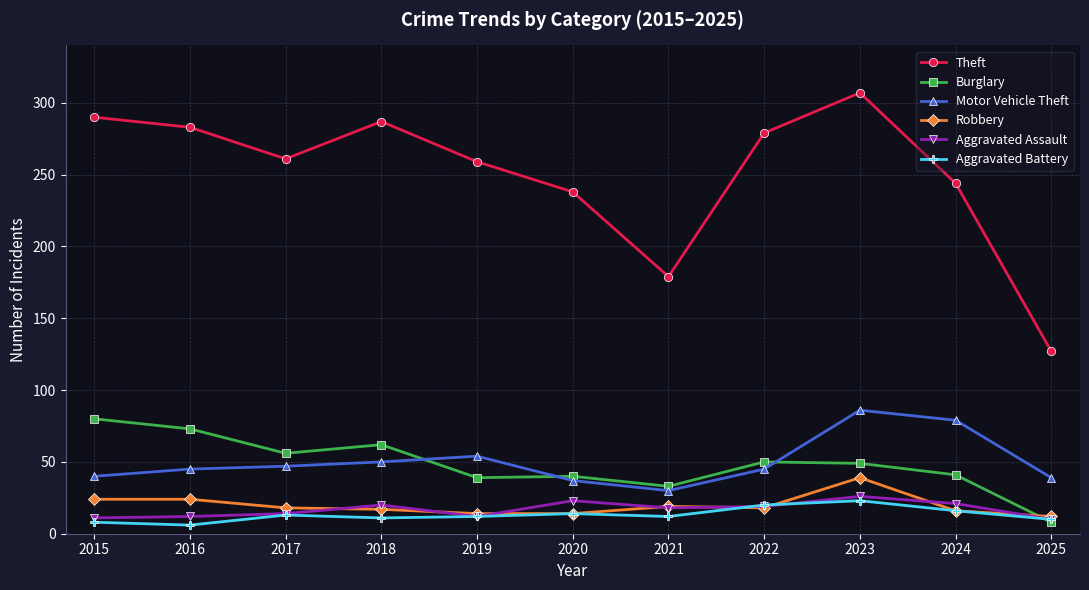

True or false: Aggravated Battery has more than 0 points higher than both neighbors.

True